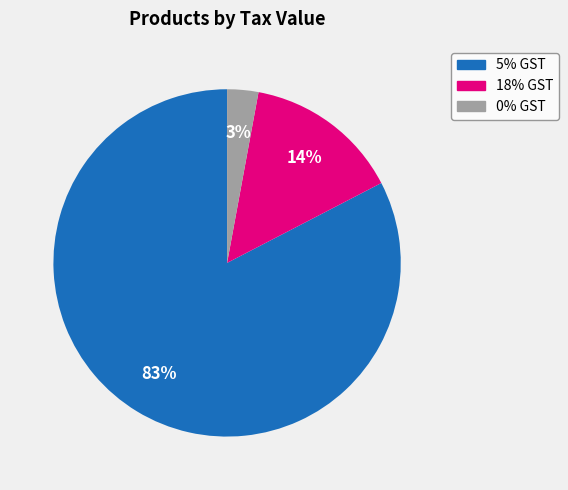

Is the sum of 18% GST and 0% GST greater than half?

No